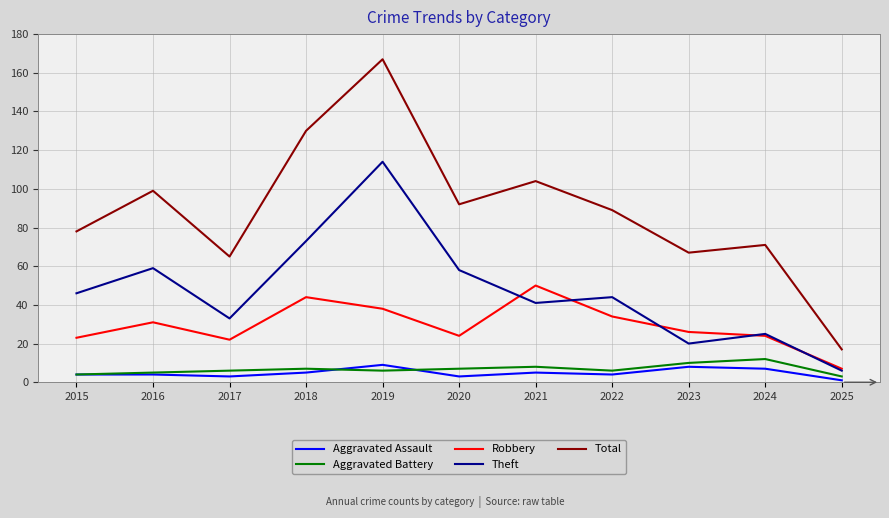

True or false: Aggravated Assault and Robbery intersect in this chart.

False